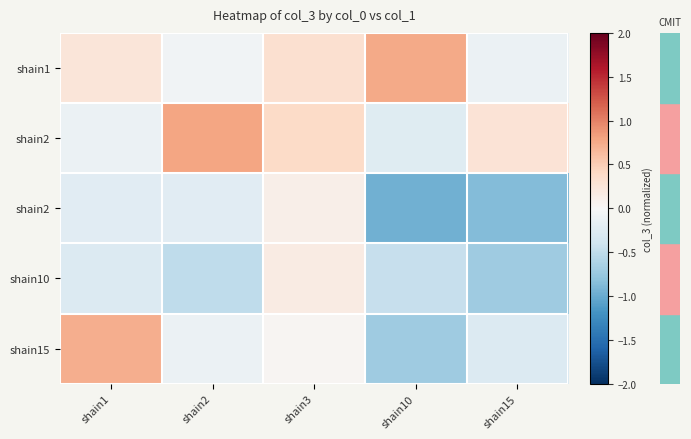

What is the total value across all series at shain15?

-1.7